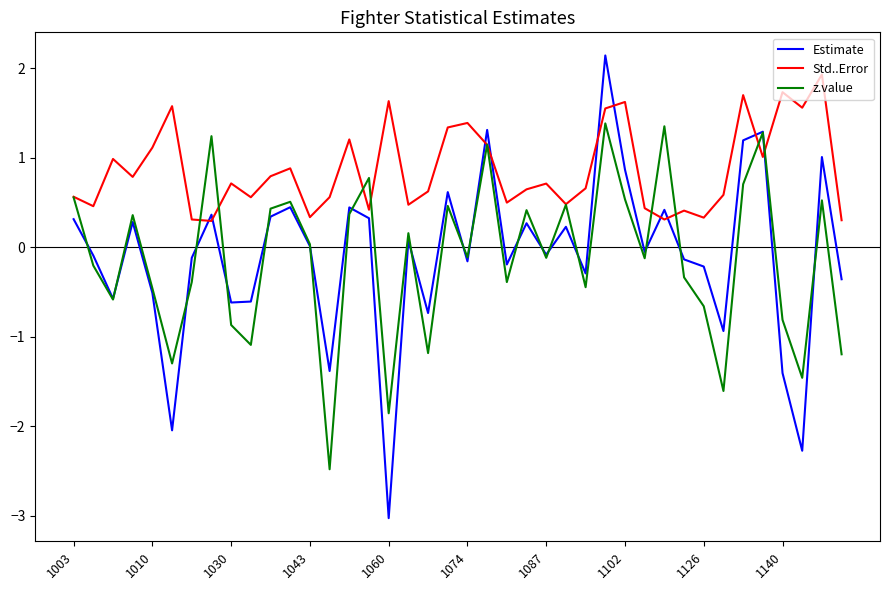

Which series has the largest total across all categories?

Std..Error